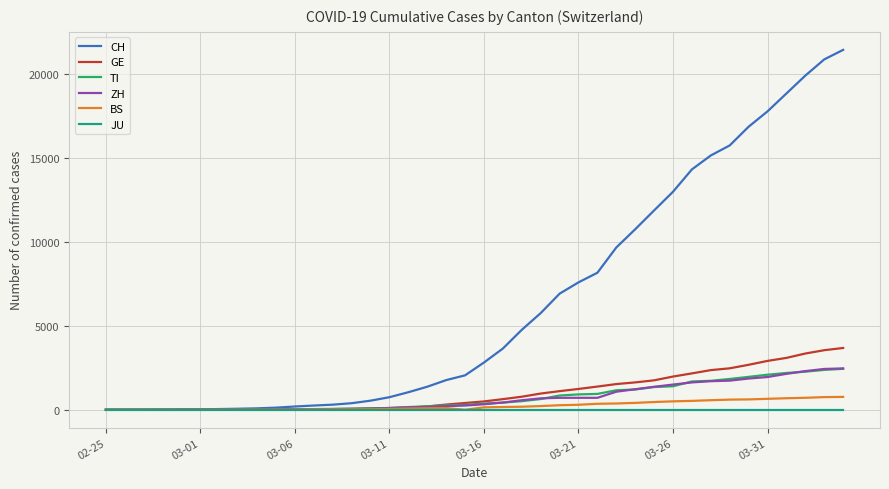

How many categories are shown in the chart?

40